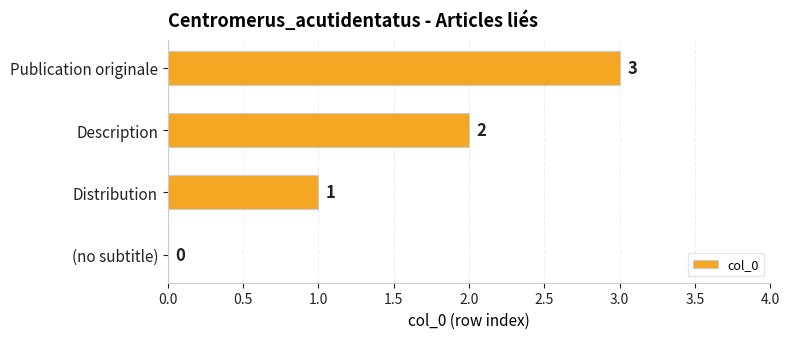

What is the sum of all values?

6